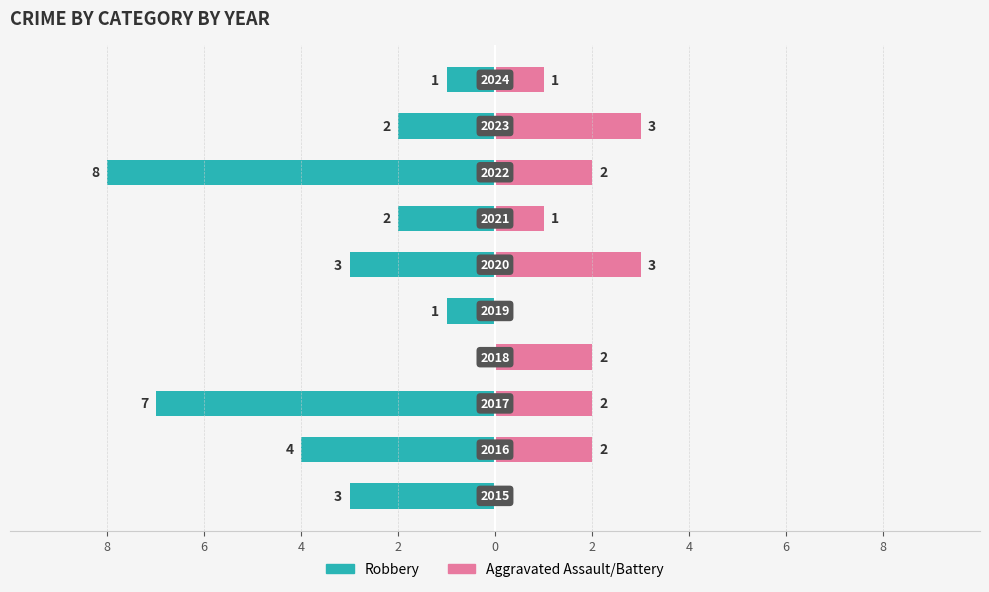

How many groups of bars are there?

10